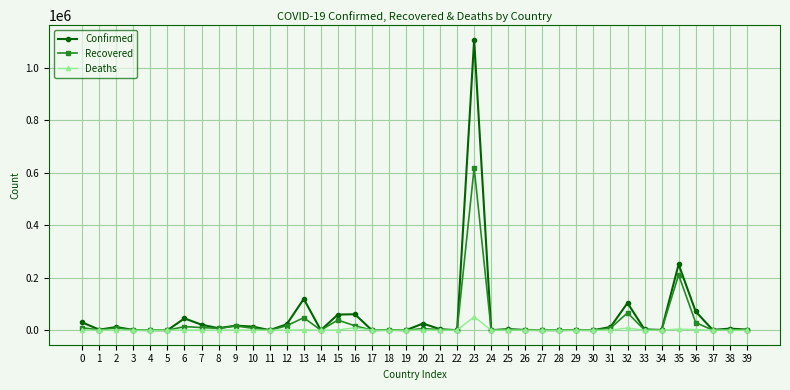

How many categories are shown in the chart?

40